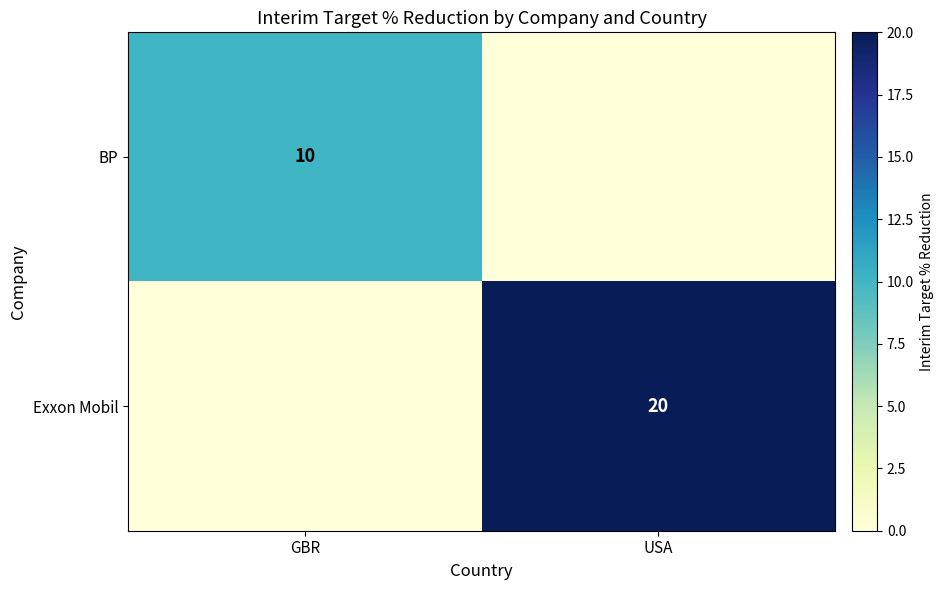

At which category does the chart reach its minimum across all series?

USA